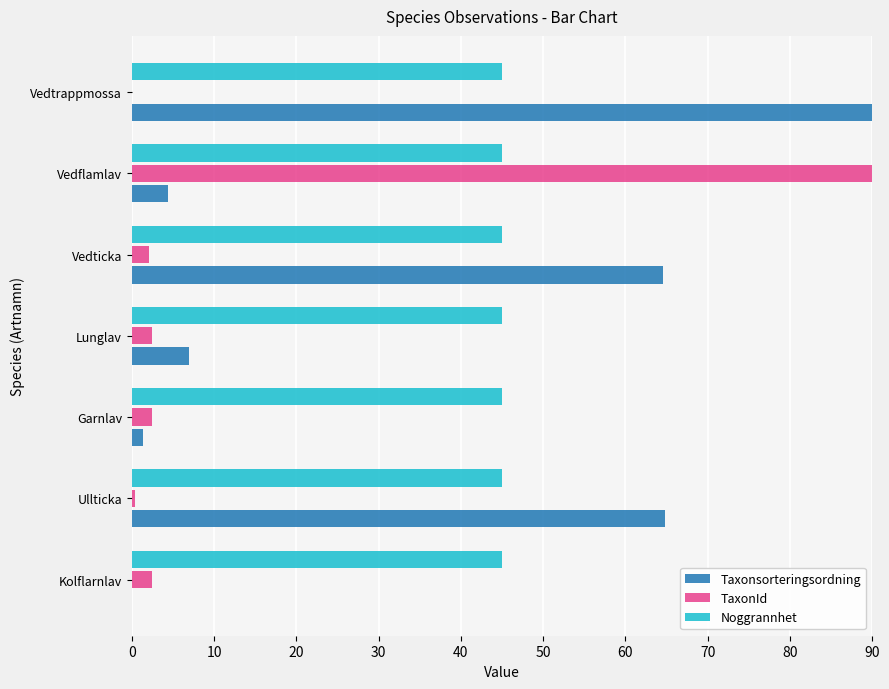

The value of Noggrannhet at Vedflamlav is 69.1. True or false?

False